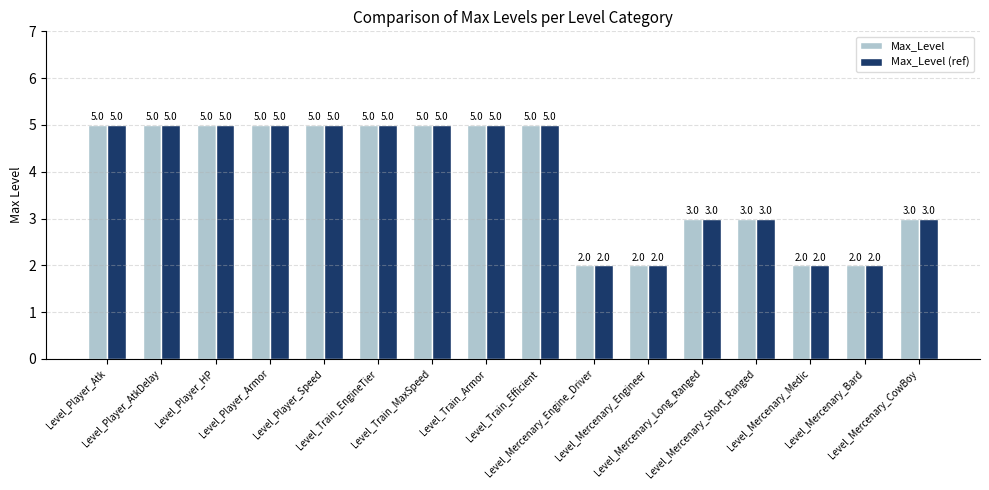

What is the label of the 15th bar from the right?

Level_Player_AtkDelay